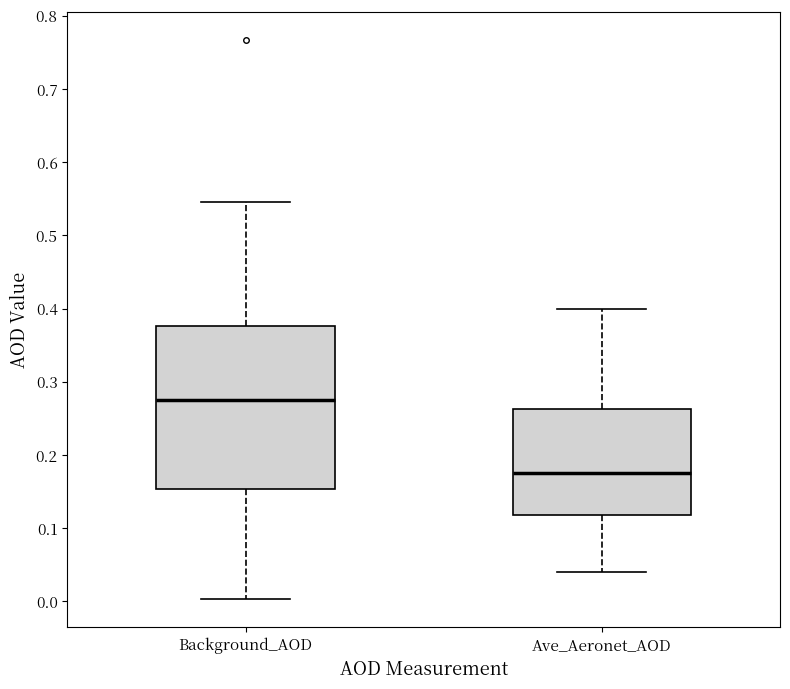

Comparing the boxes themselves (not the whiskers), which one is the tallest?

Background_AOD